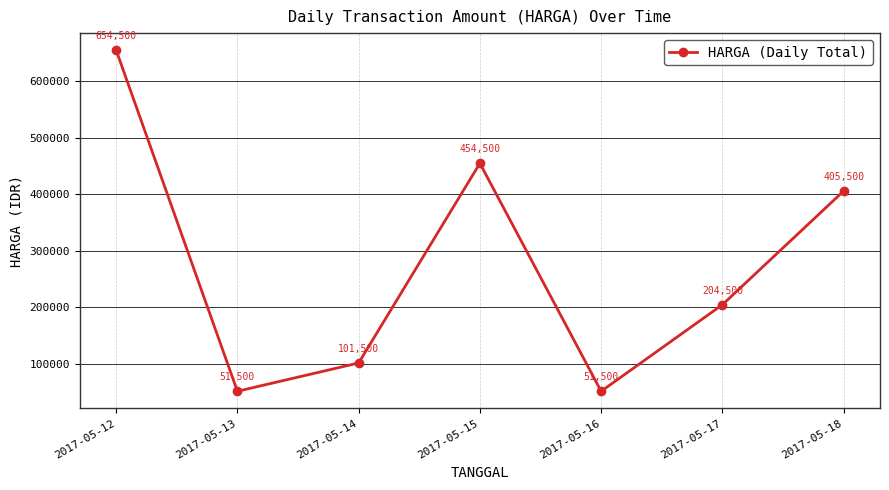

What is the approximate value at 2017-05-14, to the nearest 100?

101500